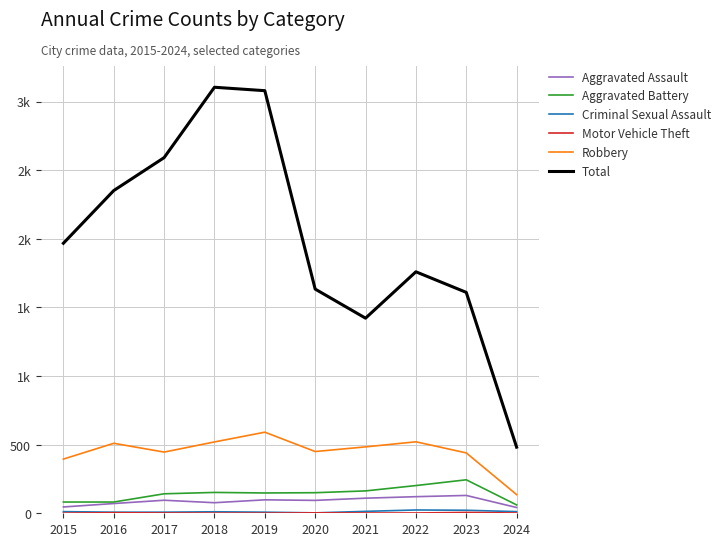

Is it true that Aggravated Battery equals 65 at 2017?

False